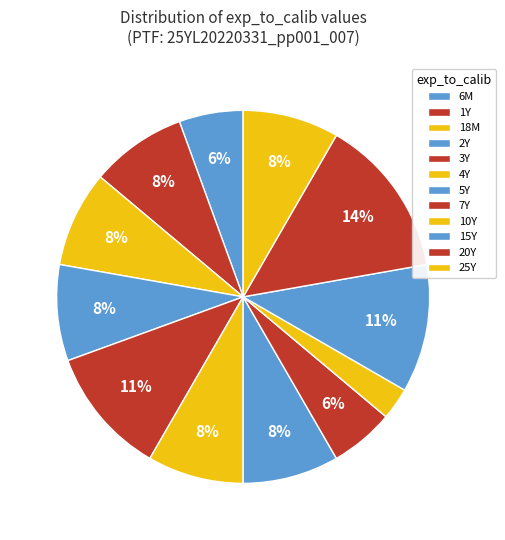

Rank the categories by value from highest to lowest.

20Y, 3Y, 15Y, 1Y, 18M, 2Y, 4Y, 5Y, 25Y, 6M, 7Y, 10Y